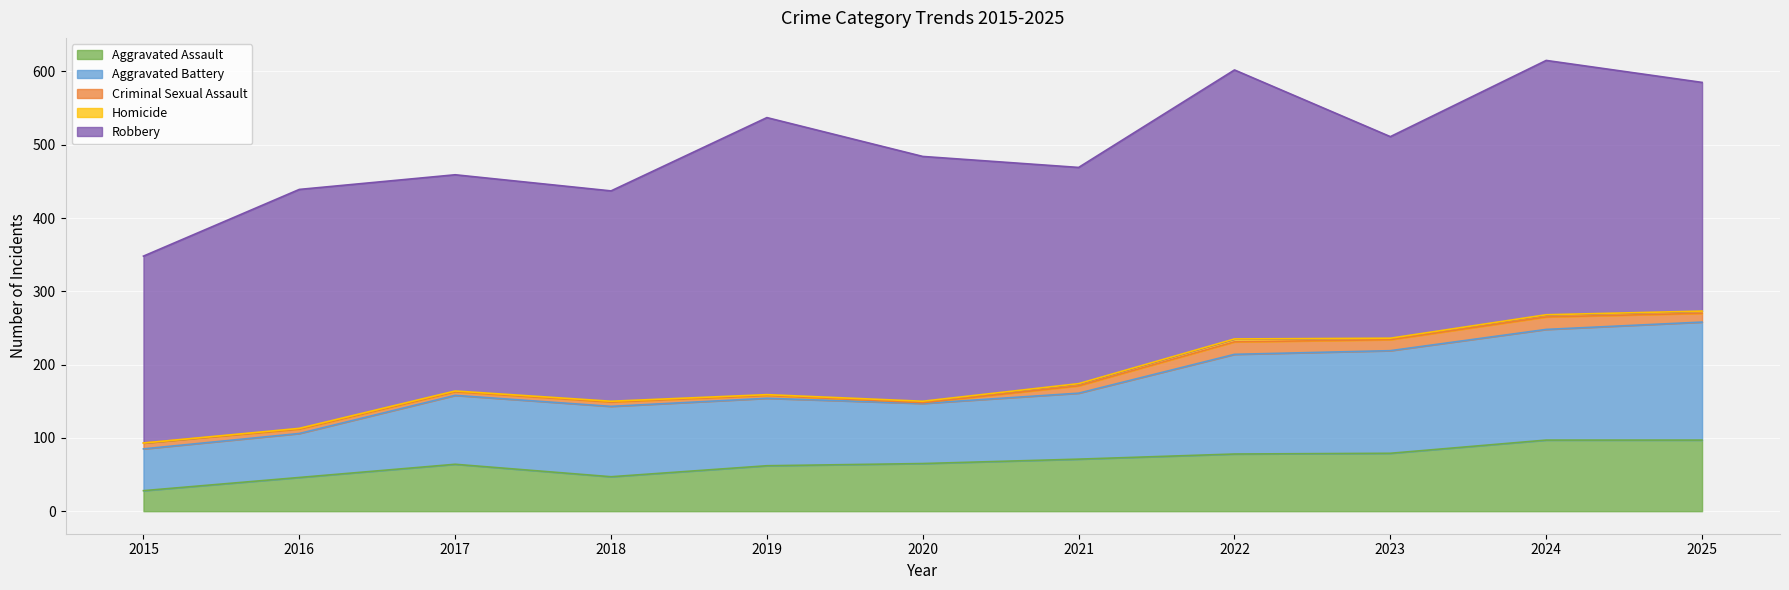

Reading left to right, what are all the values shown in this chart?

Aggravated Assault: 2015=28	2016=46	2017=64	2018=47	2019=62	2020=65	2021=71	2022=78	2023=79	2024=97	2025=97
Aggravated Battery: 2015=57	2016=60	2017=94	2018=96	2019=92	2020=82	2021=90	2022=136	2023=140	2024=151	2025=161
Criminal Sexual Assault: 2015=8	2016=6	2017=5	2018=6	2019=4	2020=1	2021=10	2022=17	2023=15	2024=17	2025=12
Homicide: 2015=0	2016=1	2017=1	2018=1	2019=1	2020=2	2021=3	2022=4	2023=2	2024=3	2025=3
Robbery: 2015=255	2016=326	2017=295	2018=287	2019=378	2020=334	2021=295	2022=367	2023=275	2024=347	2025=312